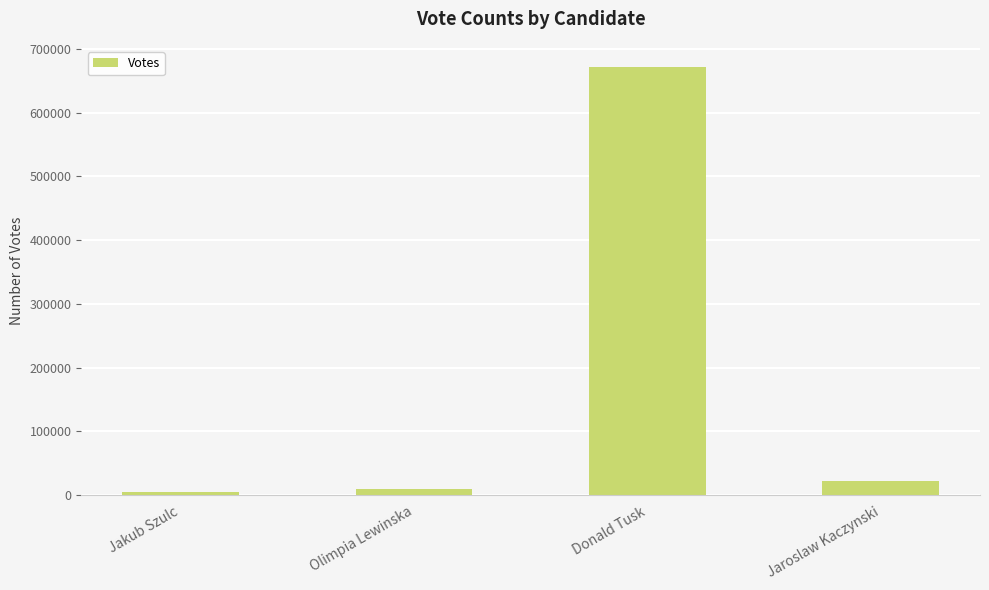

How many data points does each series have?

4